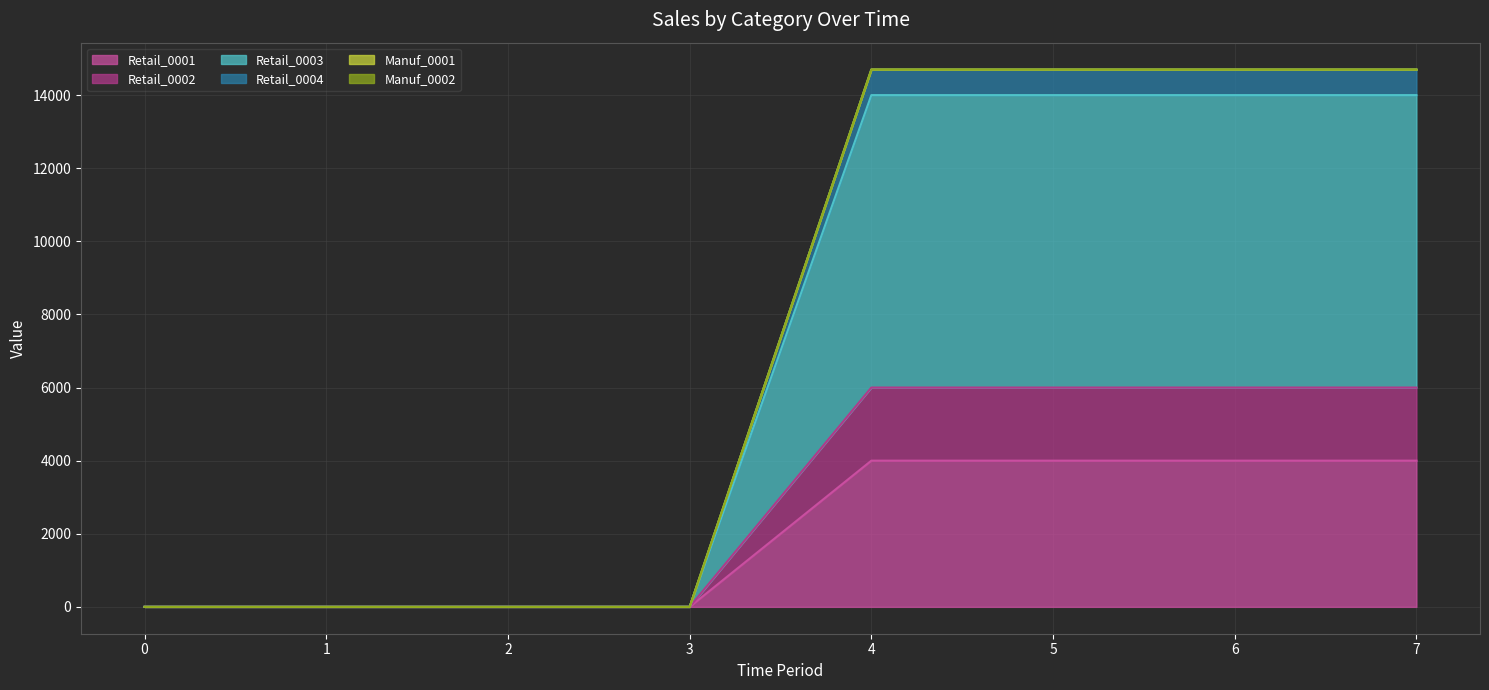

Between 2 and 3, which series saw the biggest shift?

Retail_0001